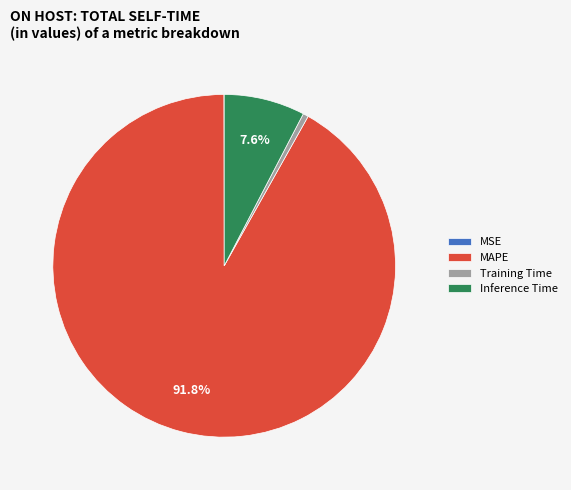

To the nearest percent, what is the difference between the largest and smallest slice percentages?

92%